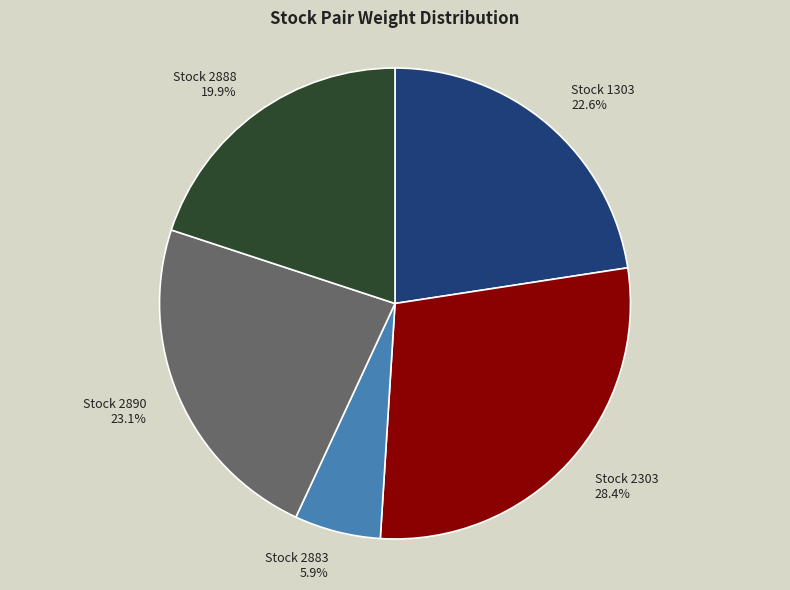

Does any single category account for the majority?

No